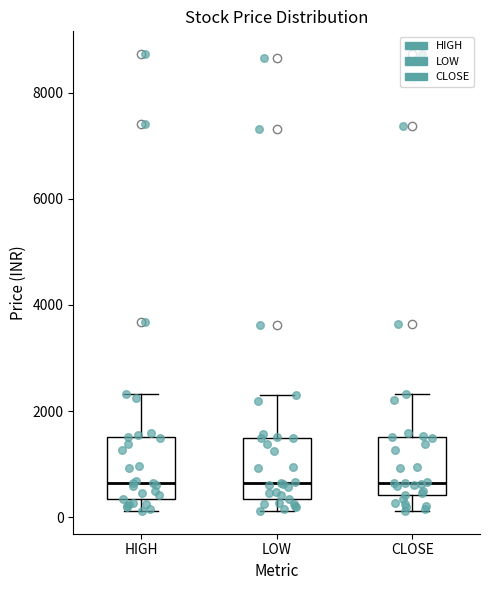

Where does the lower whisker of the box for LOW end on the y-axis? The values are not printed on the chart, so give them approximately, as read against the axis.

200